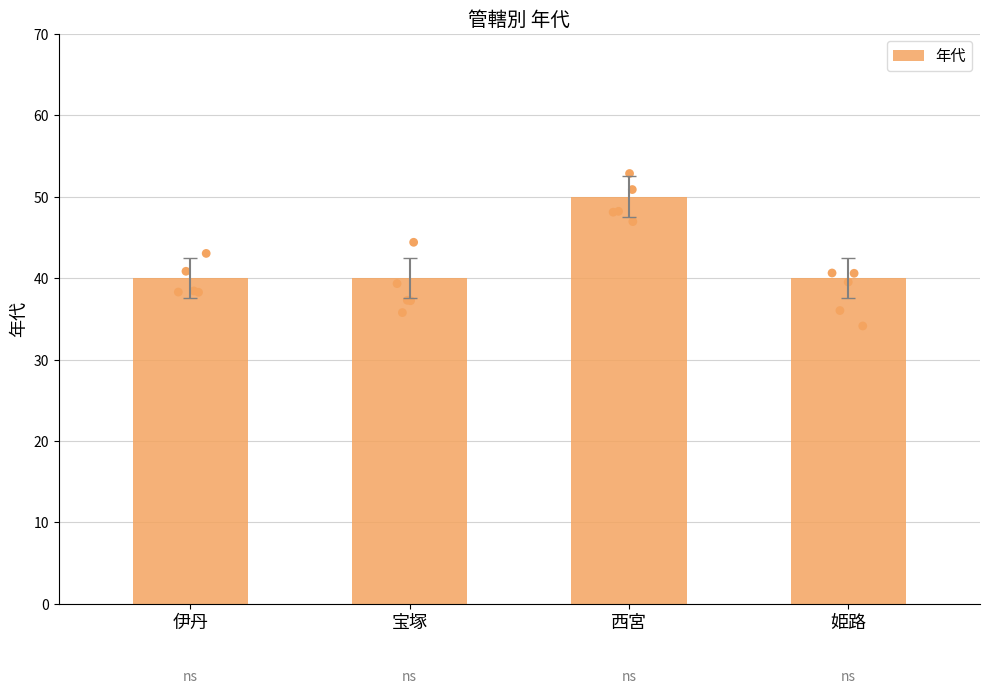

What is the change in value from 西宮 to 姫路?

-10